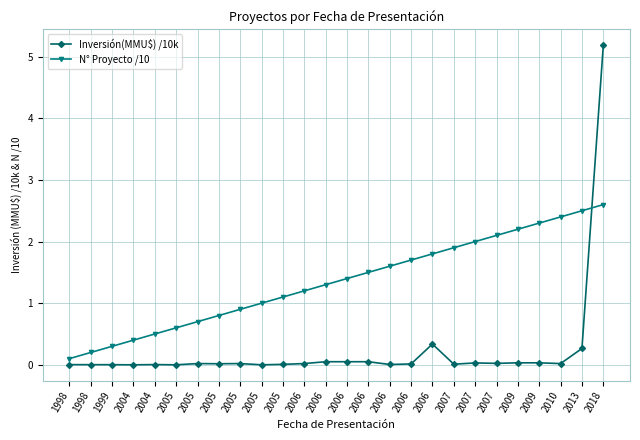

Which series has the largest total across all categories?

N° Proyecto /10